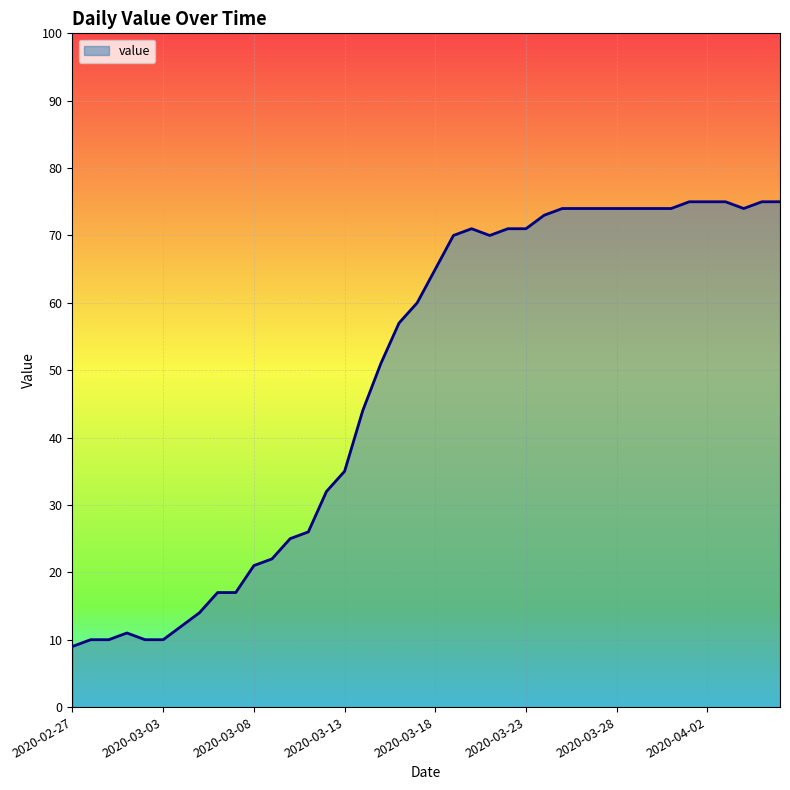

What is the smallest value displayed?

9